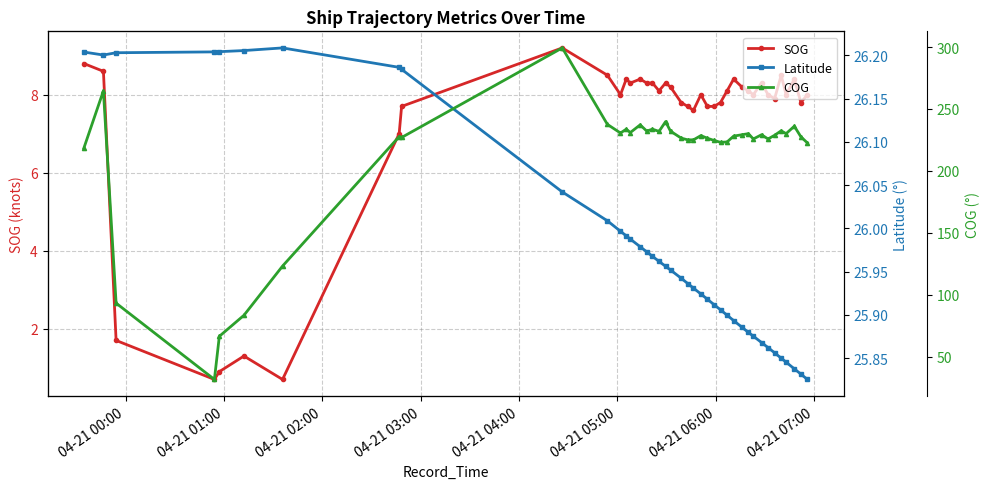

What is the minimum value for SOG?

0.7